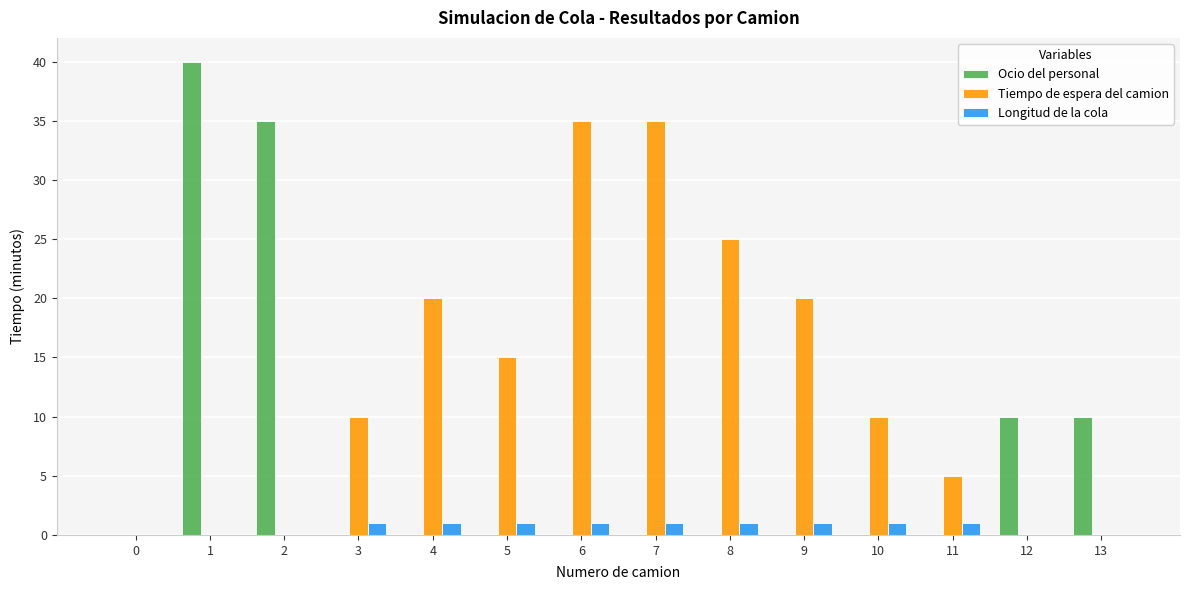

What is the sum of all Ocio del personal values?

95